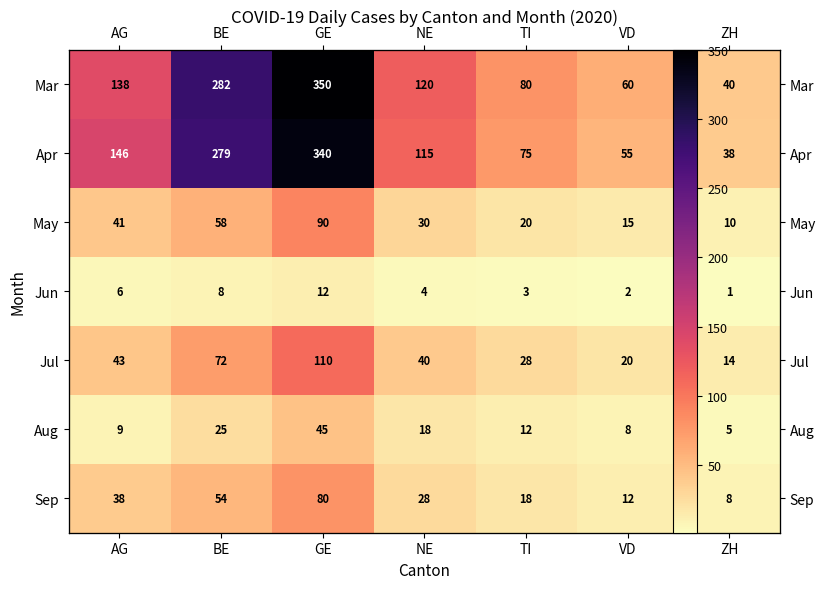

Between NE and ZH, which series saw the biggest shift?

Mar